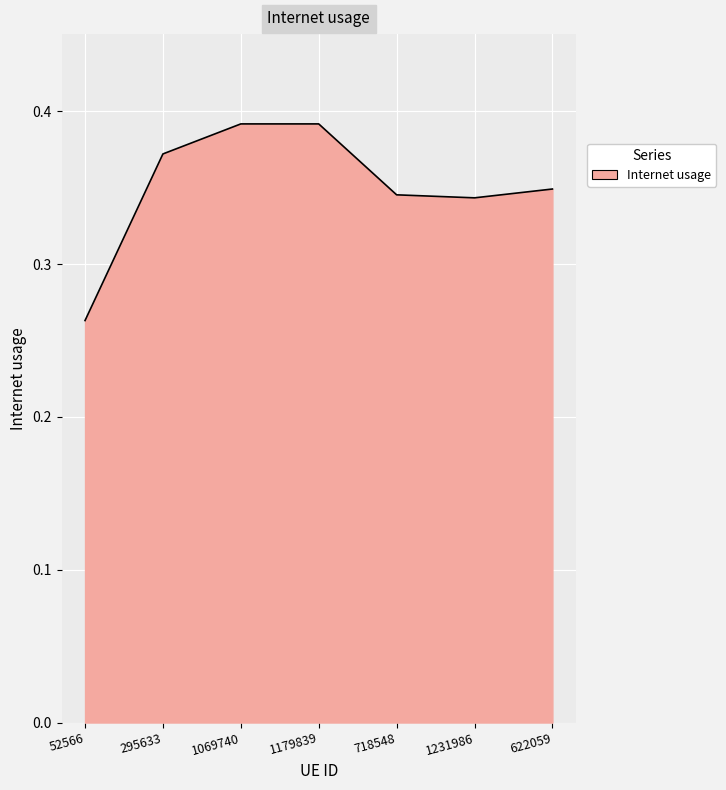

The chart shows a value of 0.5 at 622059. True or false?

False